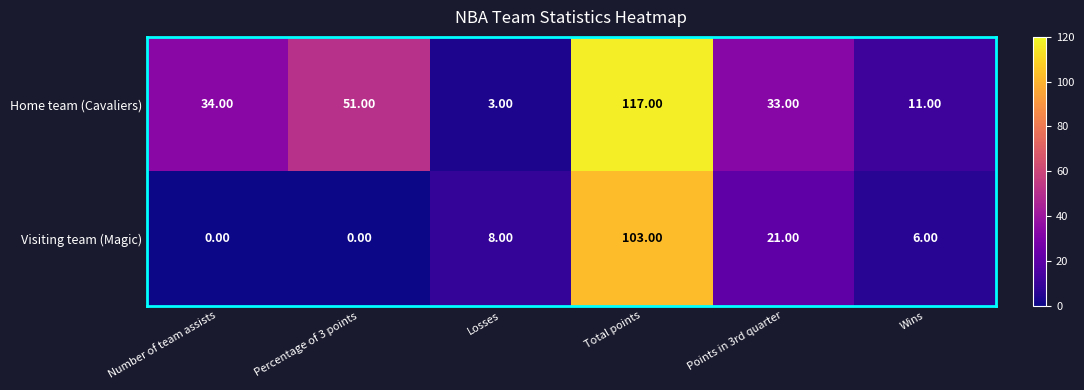

Which category has the highest value in the Home team (Cavaliers) series?

Total points